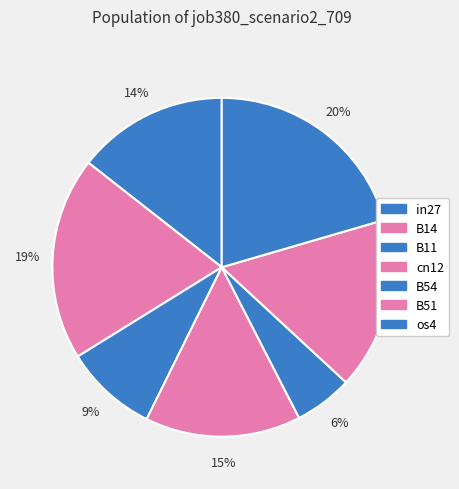

Between B14 and B54, which is larger?

B14